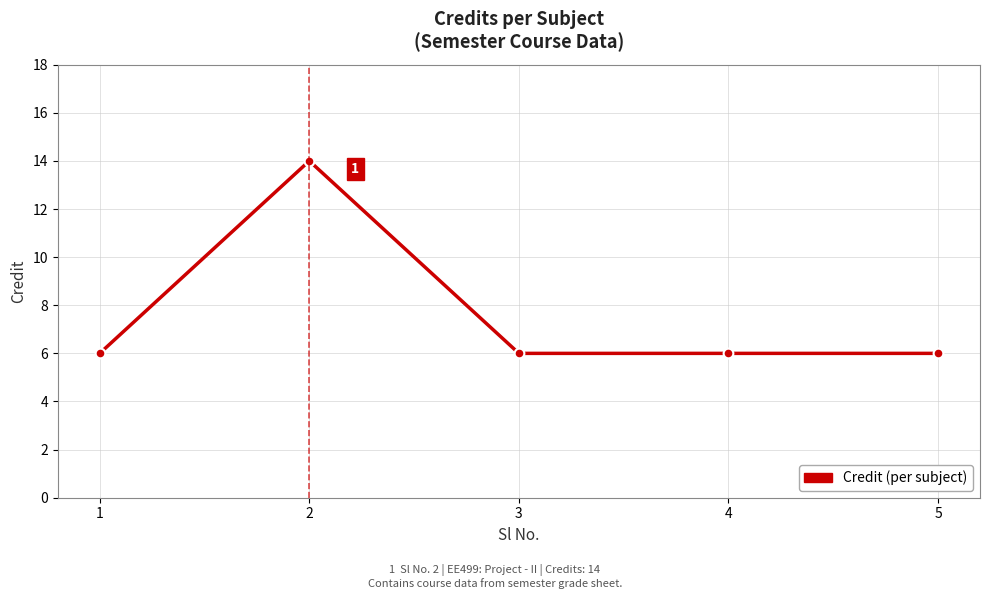

At which category does the chart reach its peak across all series?

2